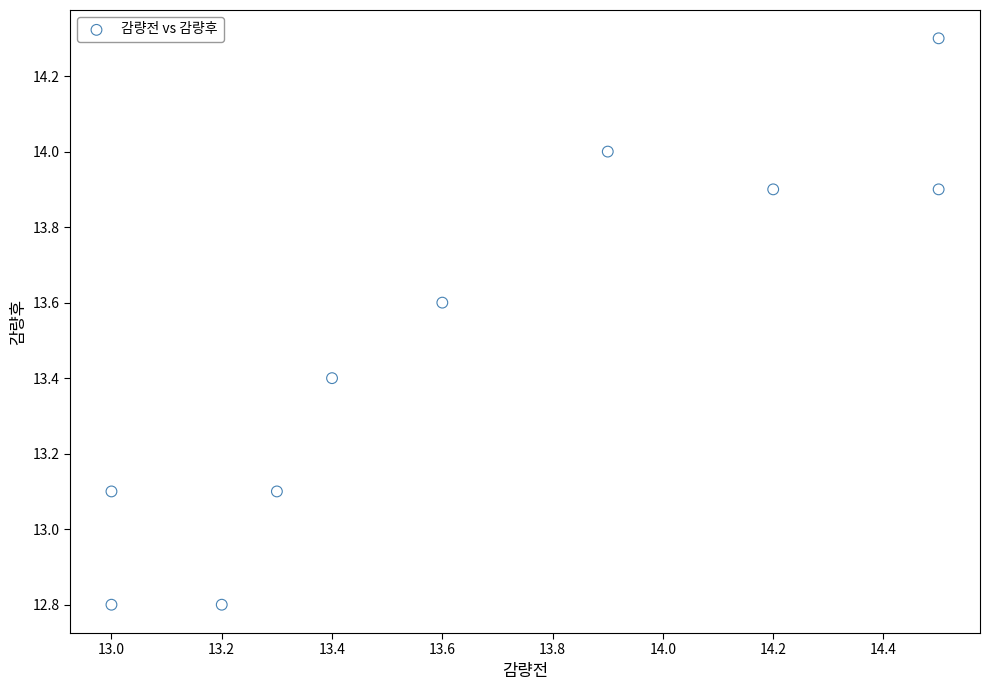

What is the range of X values (max minus min)?

1.5